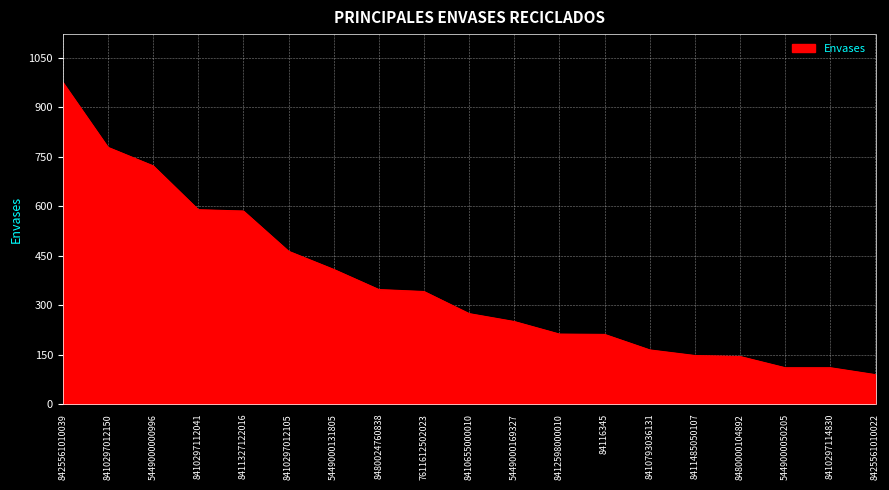

Read the value at 5449000169327.

250